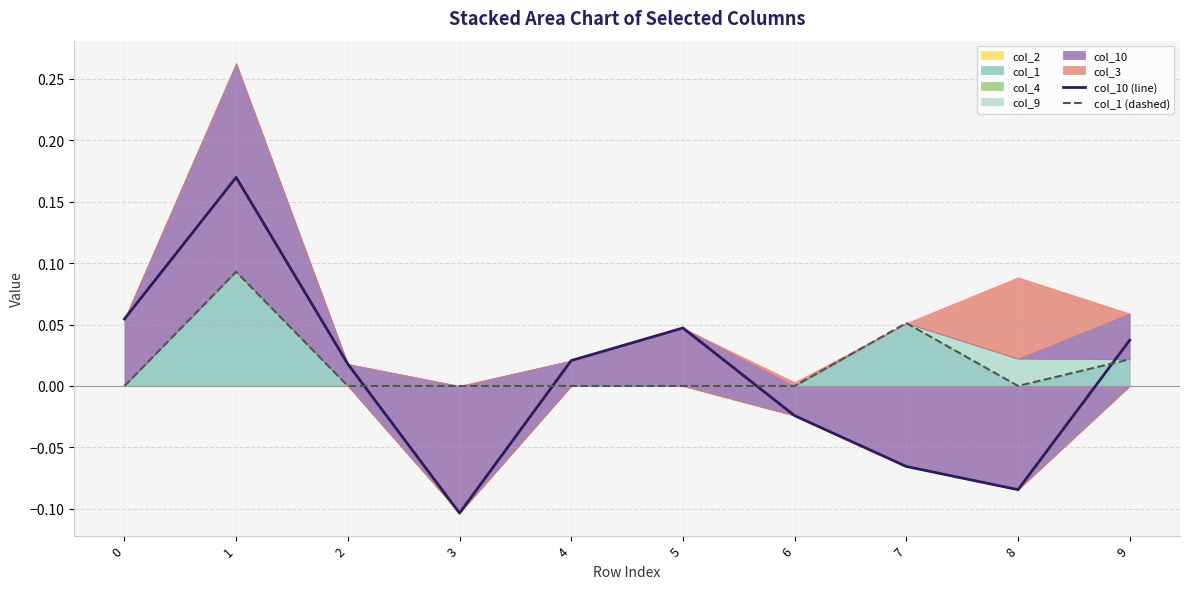

Does the chart have visible grid lines?

Yes